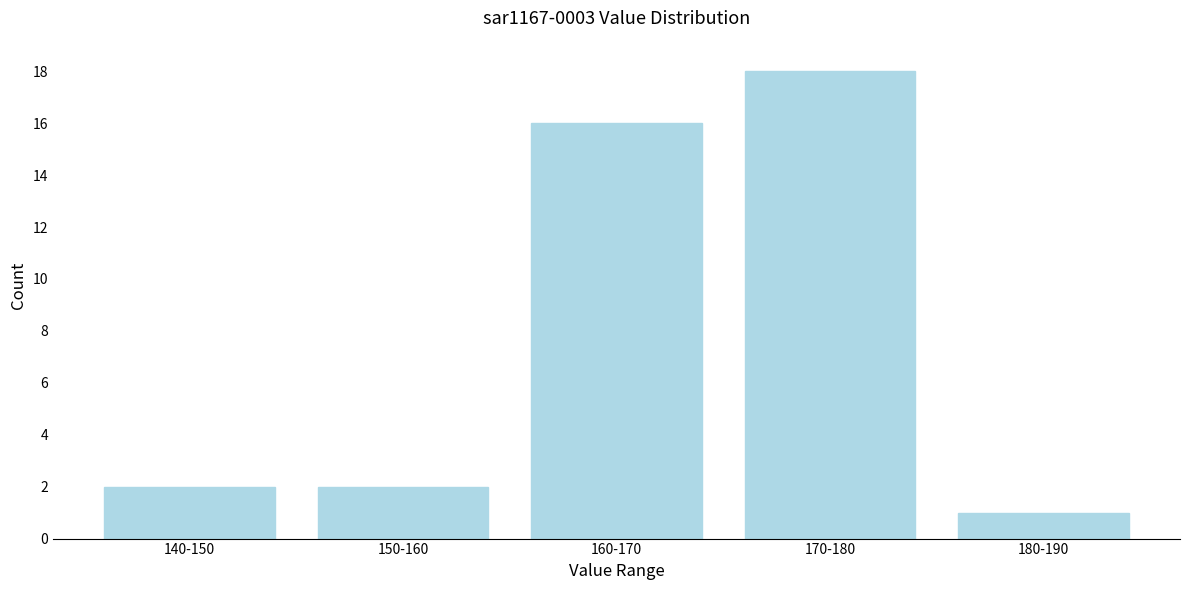

Reading left to right, extract all data points from this chart.

2	2	16	18	1